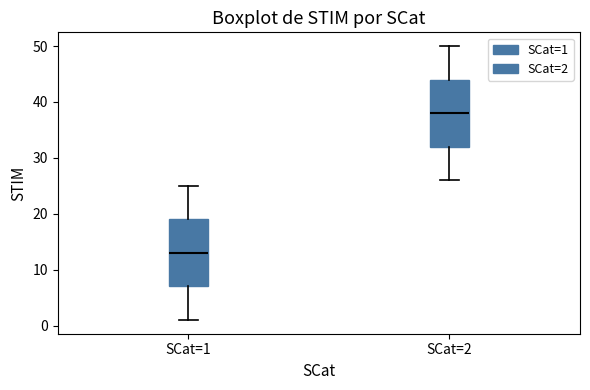

Reading left to right, transcribe this box plot: for each box, give where its median line is, the range the box spans, and where its two whiskers end, as read against the y-axis. The values are not printed on the chart, so give them approximately, as read against the axis.

SCat=1: median 13, box 7 to 19, whiskers 1 to 25
SCat=2: median 38, box 32 to 44, whiskers 26 to 50